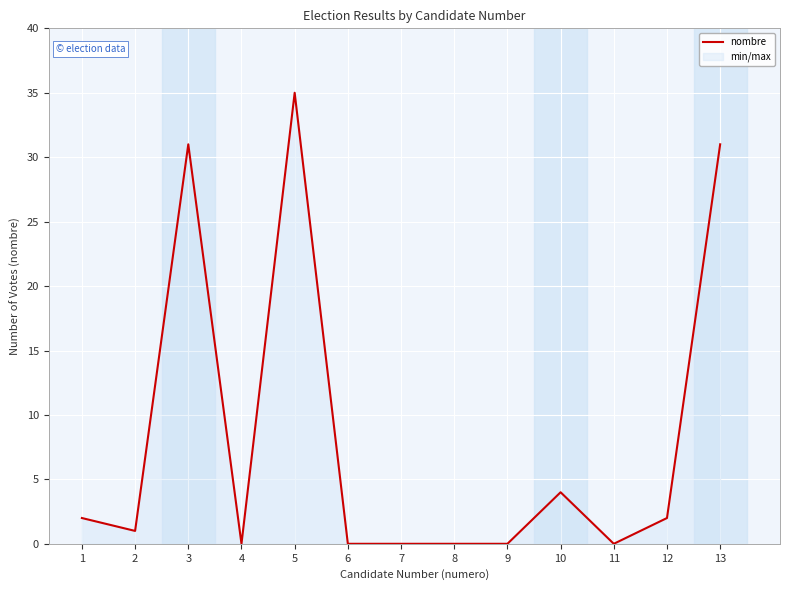

What is the difference between the maximum and minimum values?

35